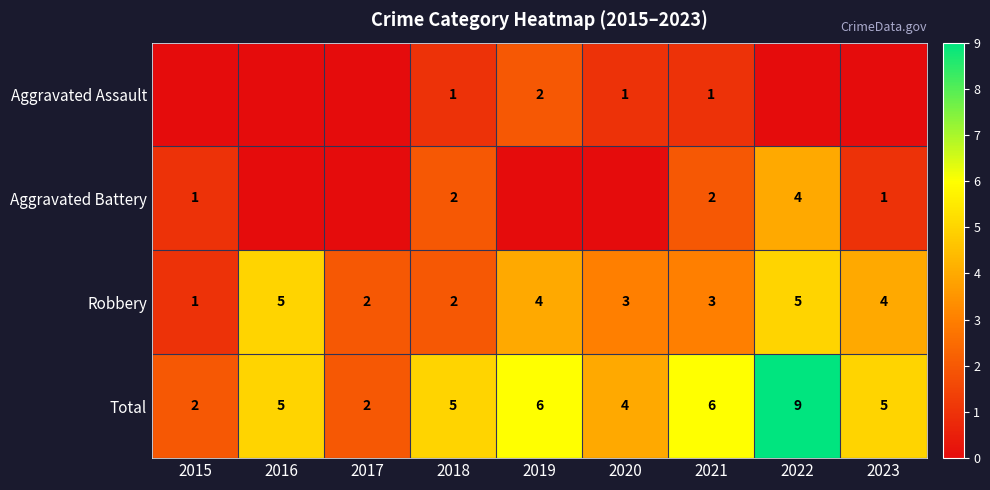

Which label corresponds to the largest value in the chart?

2022